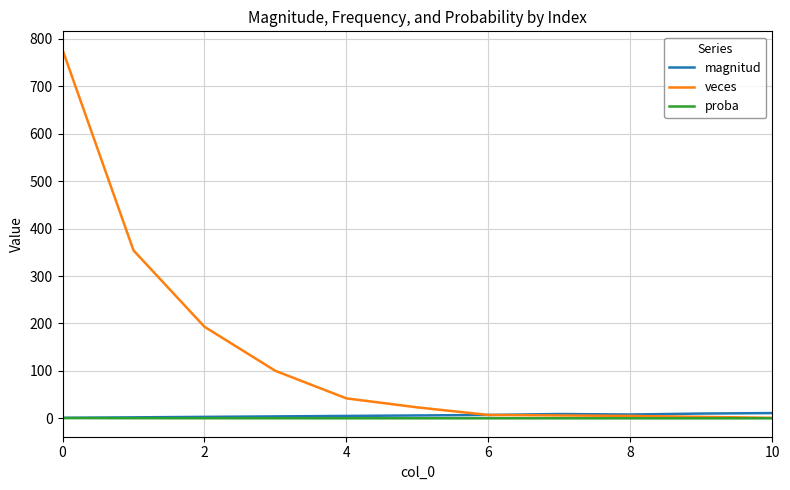

Which series has the largest total across all categories?

veces